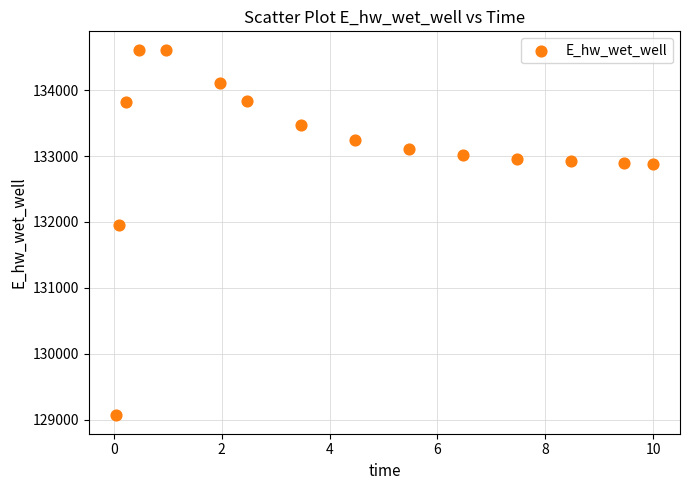

What is the range of Y values (max minus min)?

5549.4